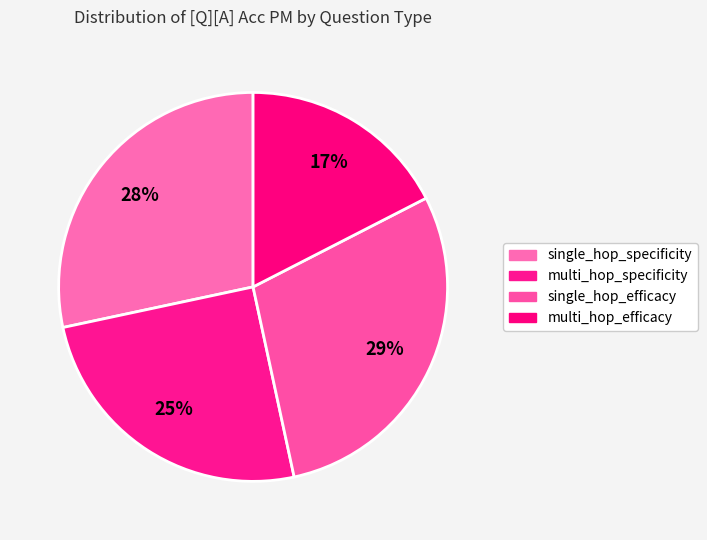

How many slices are in this pie chart?

4